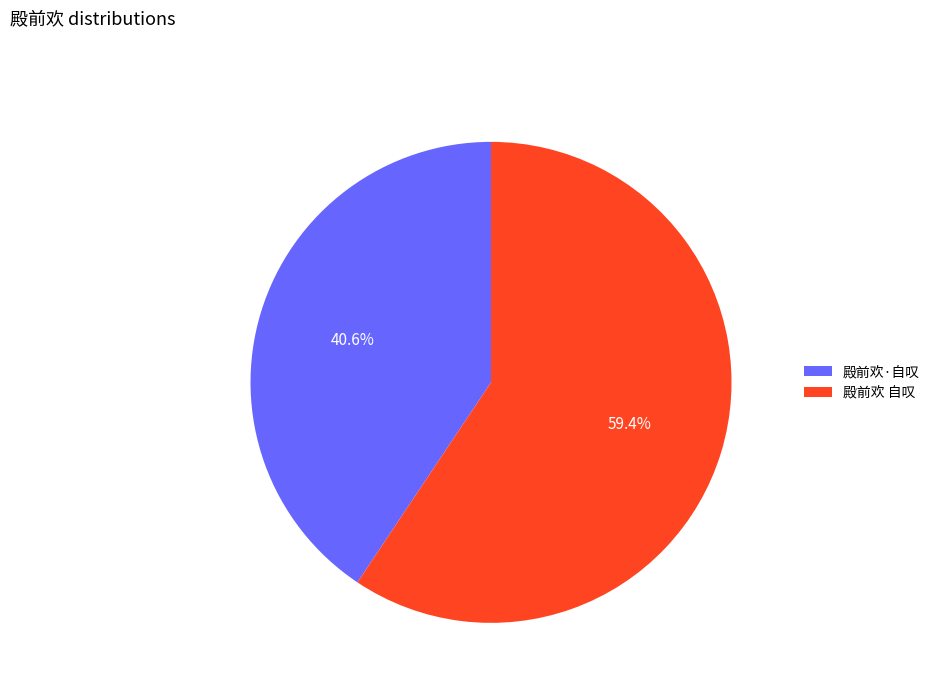

Between 殿前欢·自叹 and 殿前欢 自叹, which is larger?

殿前欢 自叹